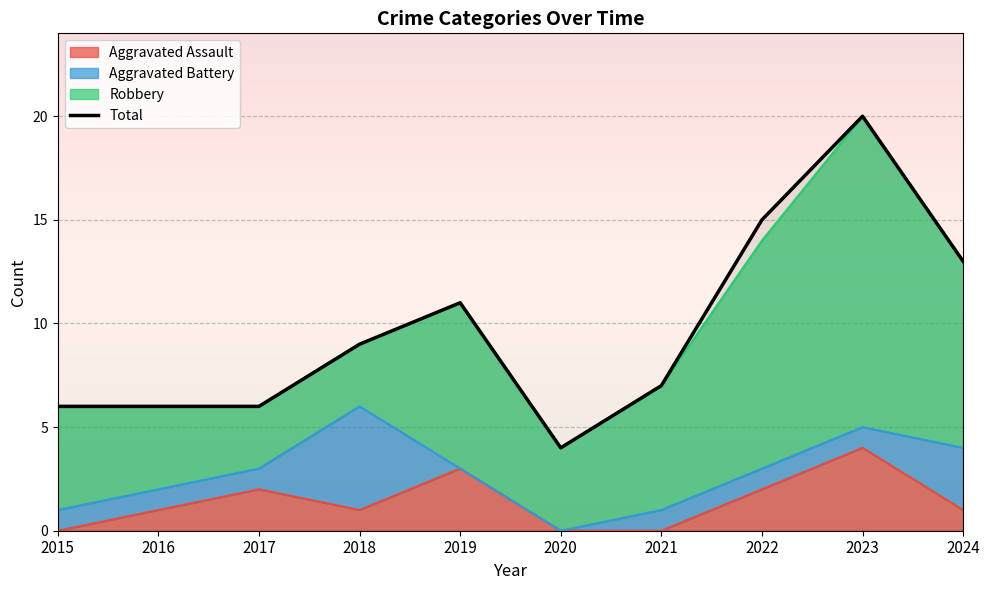

List the labels in order of value, smallest first.

2020, 2015, 2016, 2017, 2021, 2018, 2019, 2024, 2022, 2023